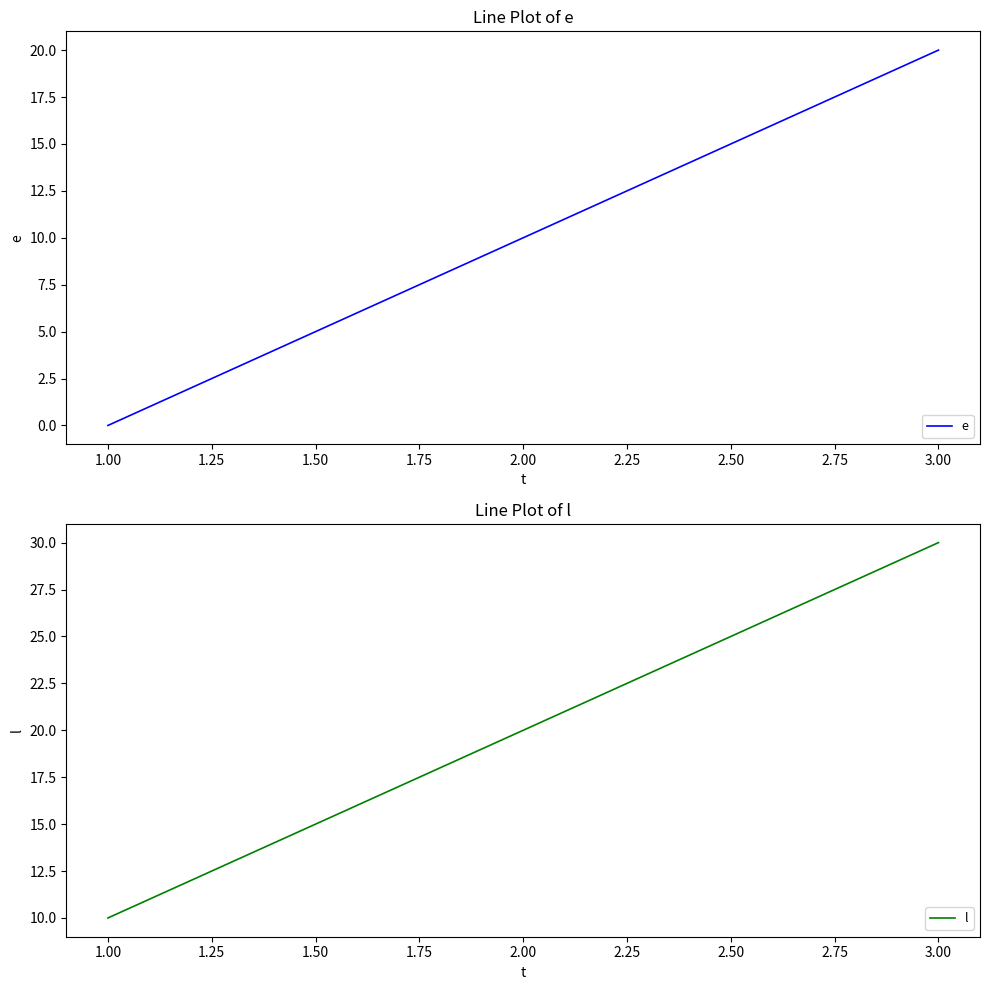

How many distinct data groups are displayed?

2